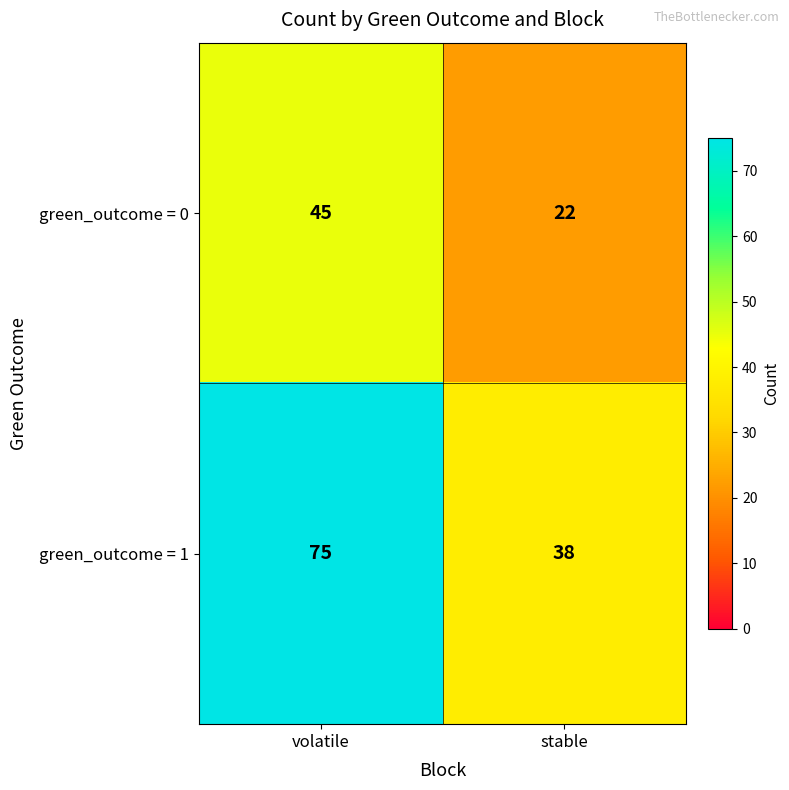

Which series has the largest total across all categories?

green_outcome = 1